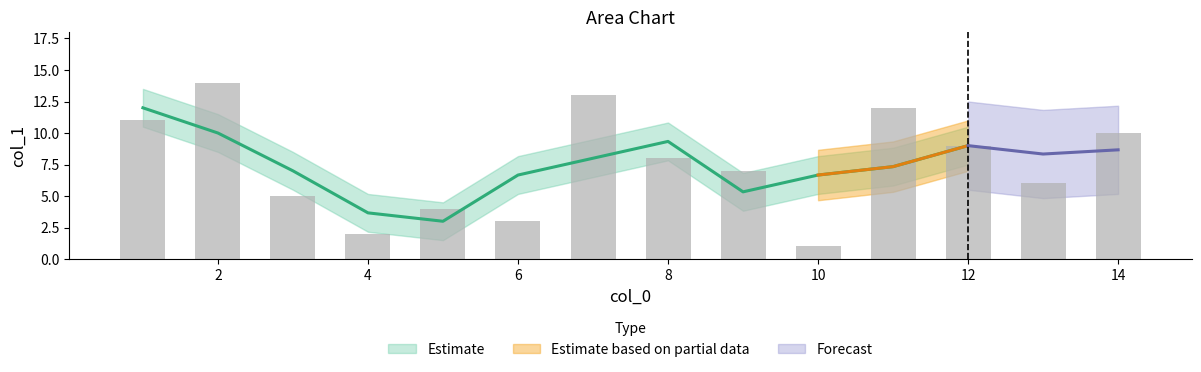

What position from the left is 4?

2